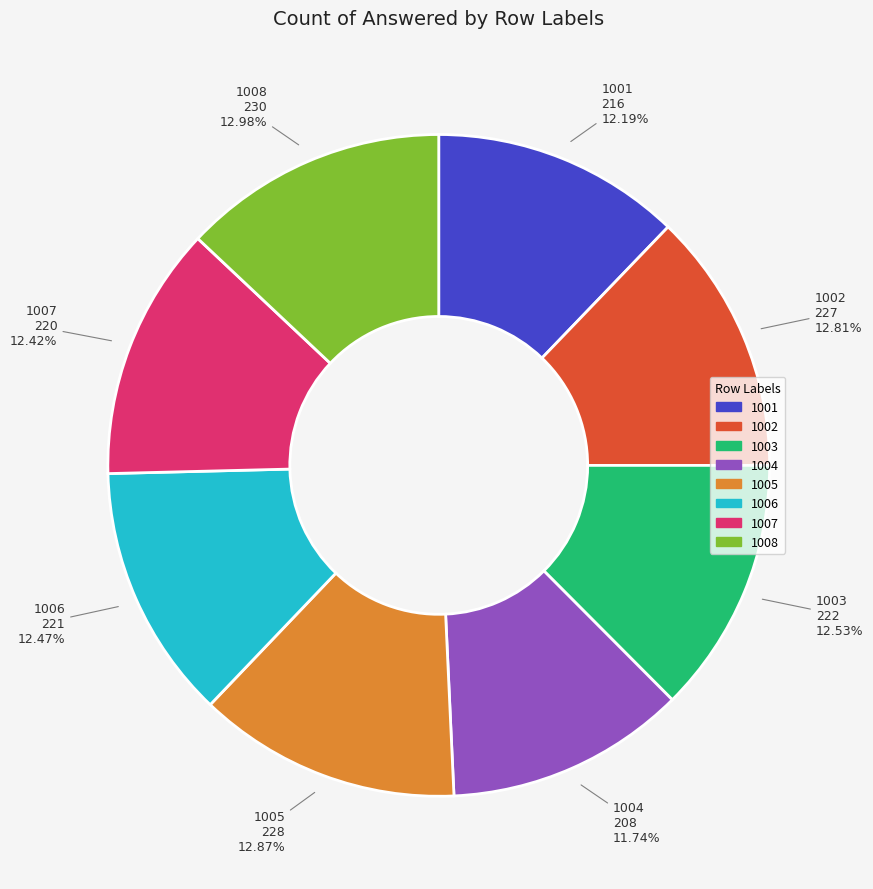

Is there a majority slice in this chart?

No